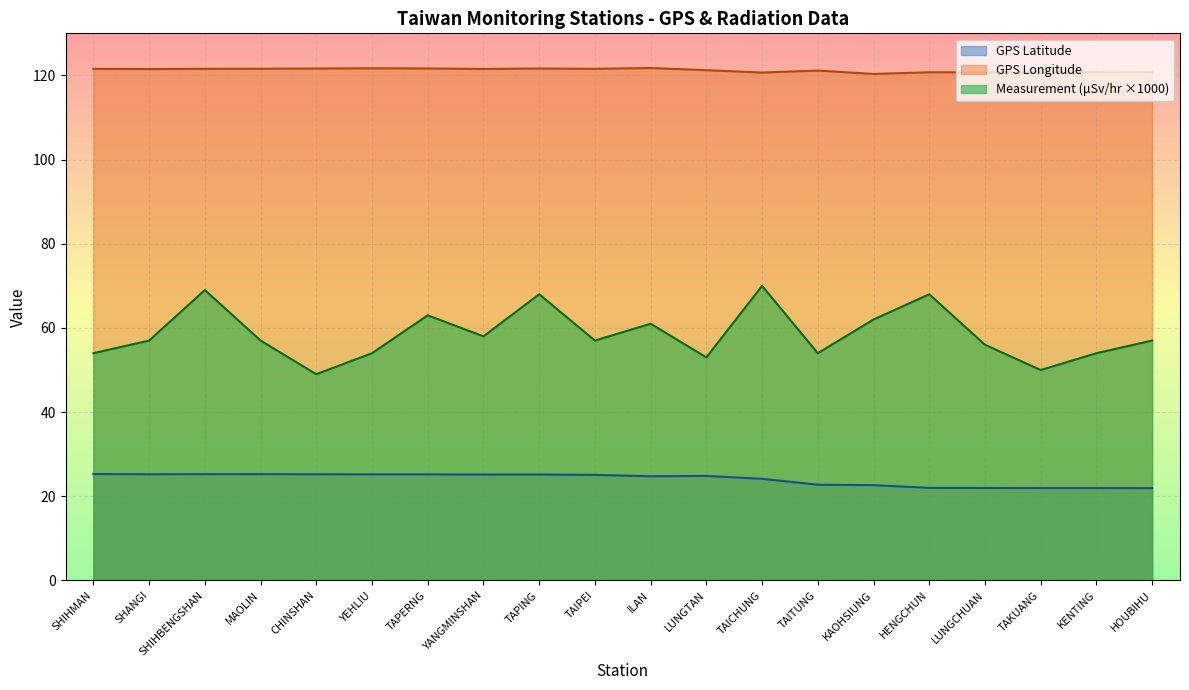

List the series in order of their peak value, lowest first.

GPS Latitude, Measurement (μSv/hr ×1000), GPS Longitude